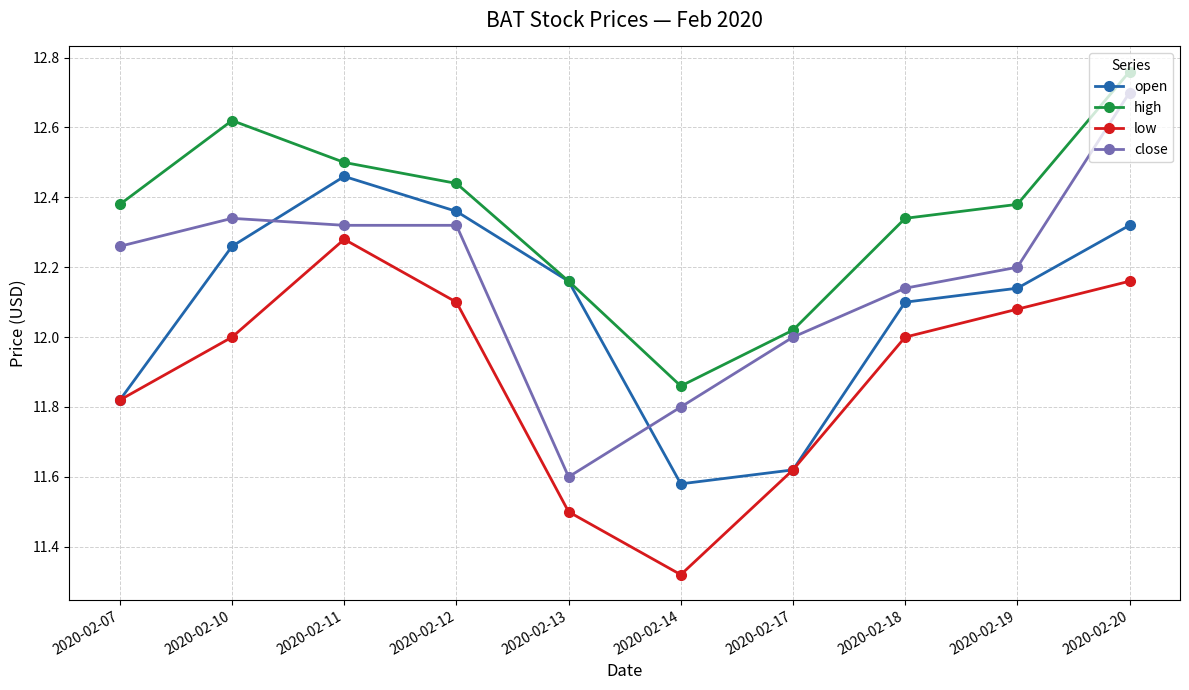

What is the difference between the highest and lowest values at 2020-02-18?

0.3